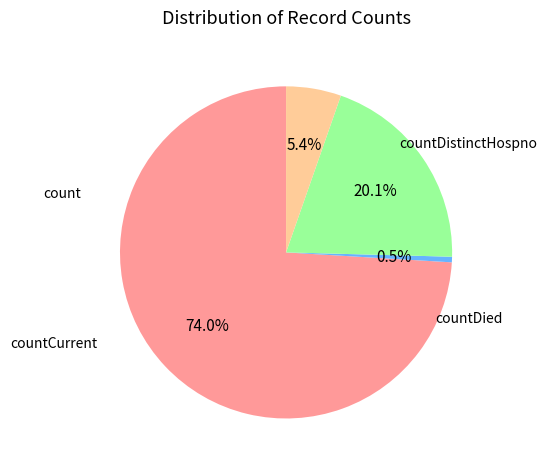

Is there any slice that represents more than half of the pie?

Yes